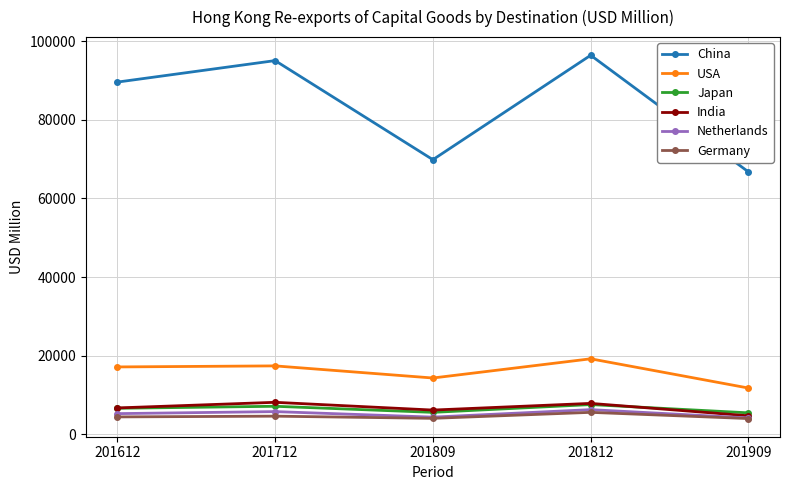

What is the maximum value for Germany?

5605.5